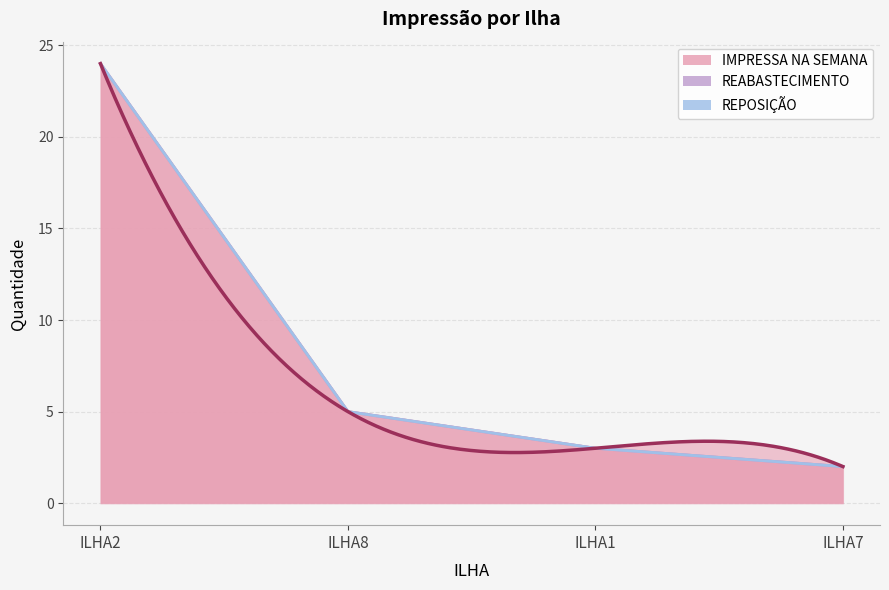

Which series changed the most between ILHA8 and ILHA7?

IMPRESSA NA SEMANA